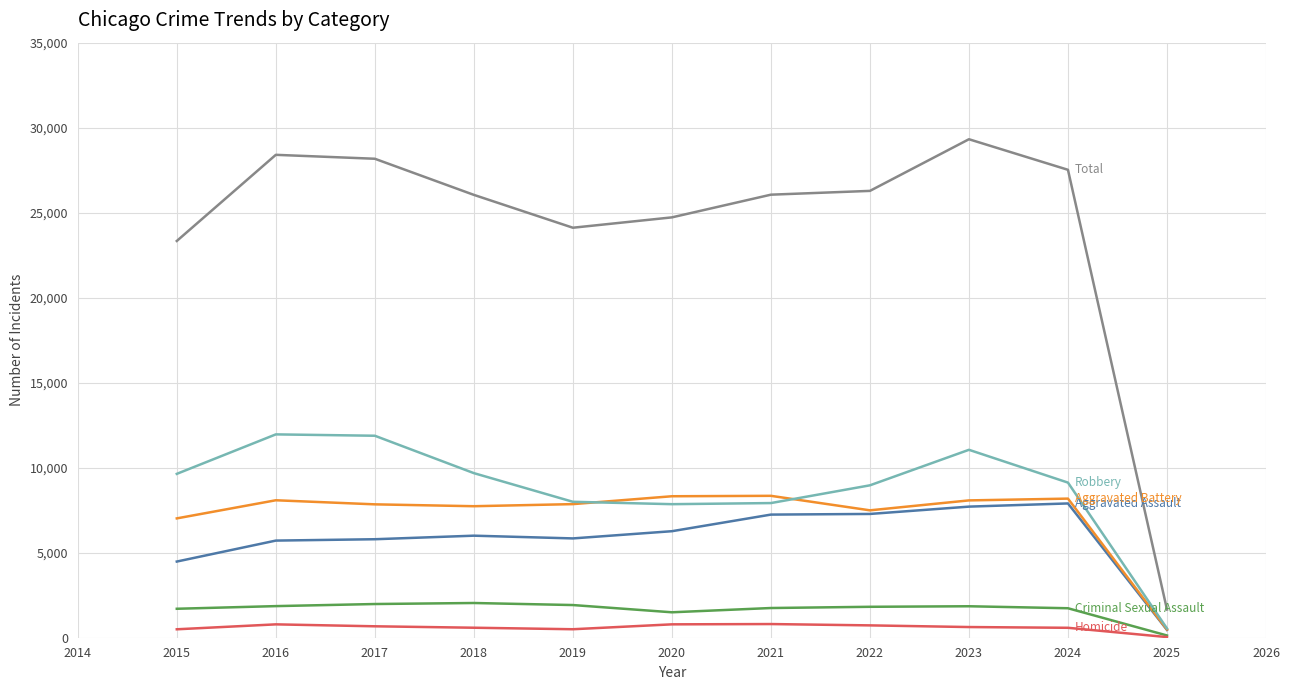

What is the greatest value displayed?

29320